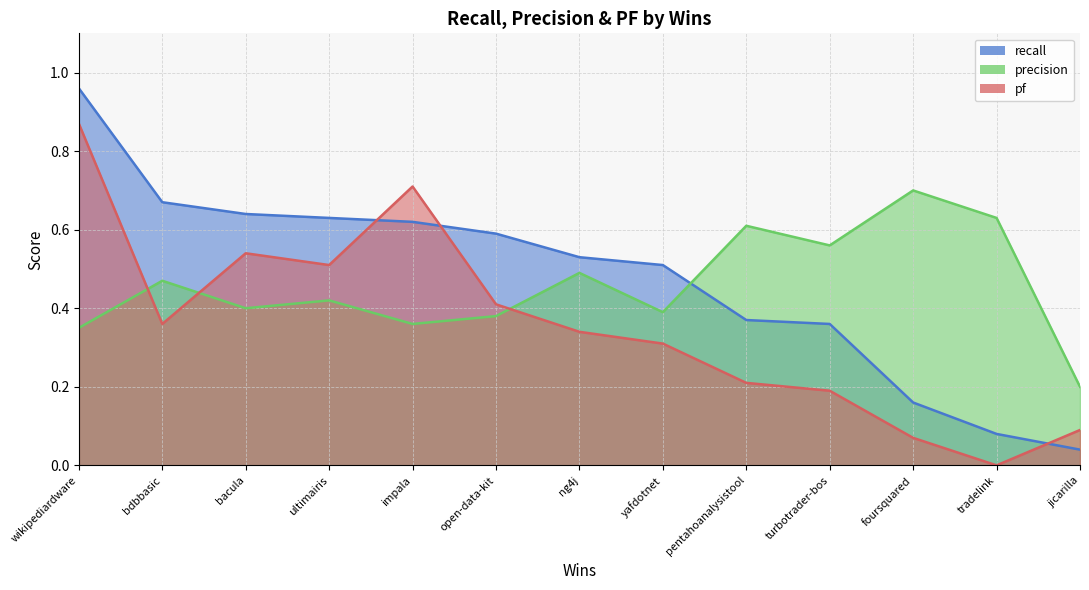

The value of pf at impala is 0.7. True or false?

True